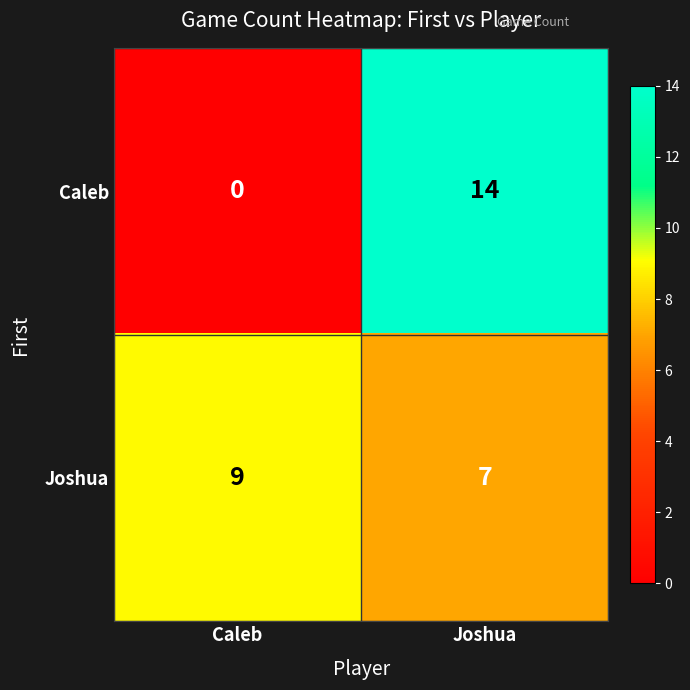

How many series are shown in this chart?

2